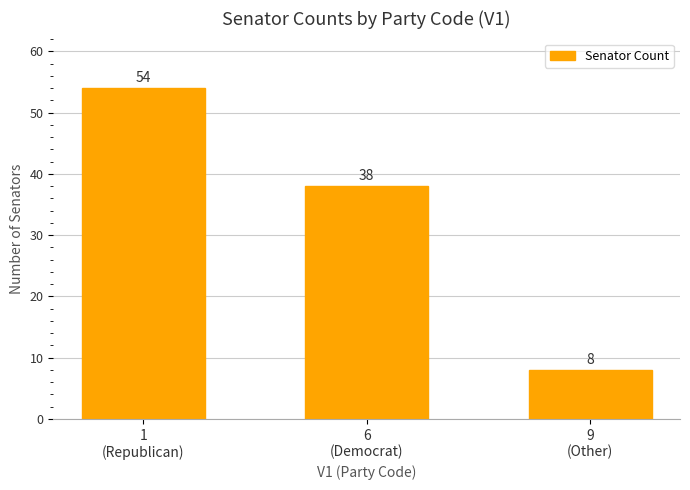

What is the sum of the values at 9
(Other) and 1
(Republican)?

62